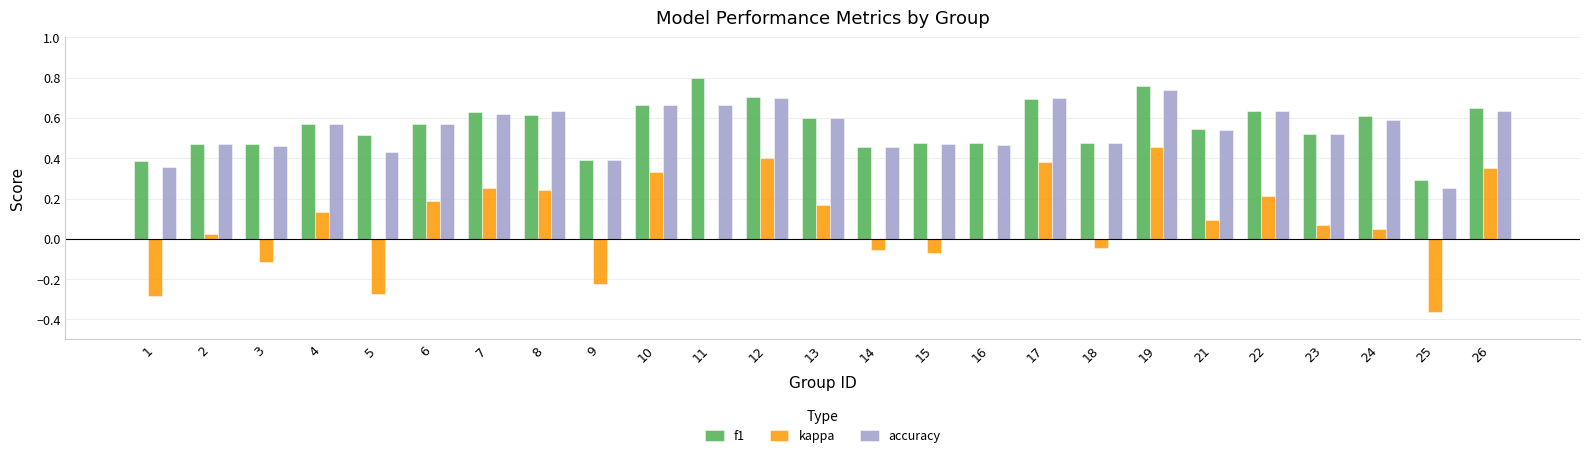

Is it true that accuracy equals 0.8 at 14?

False